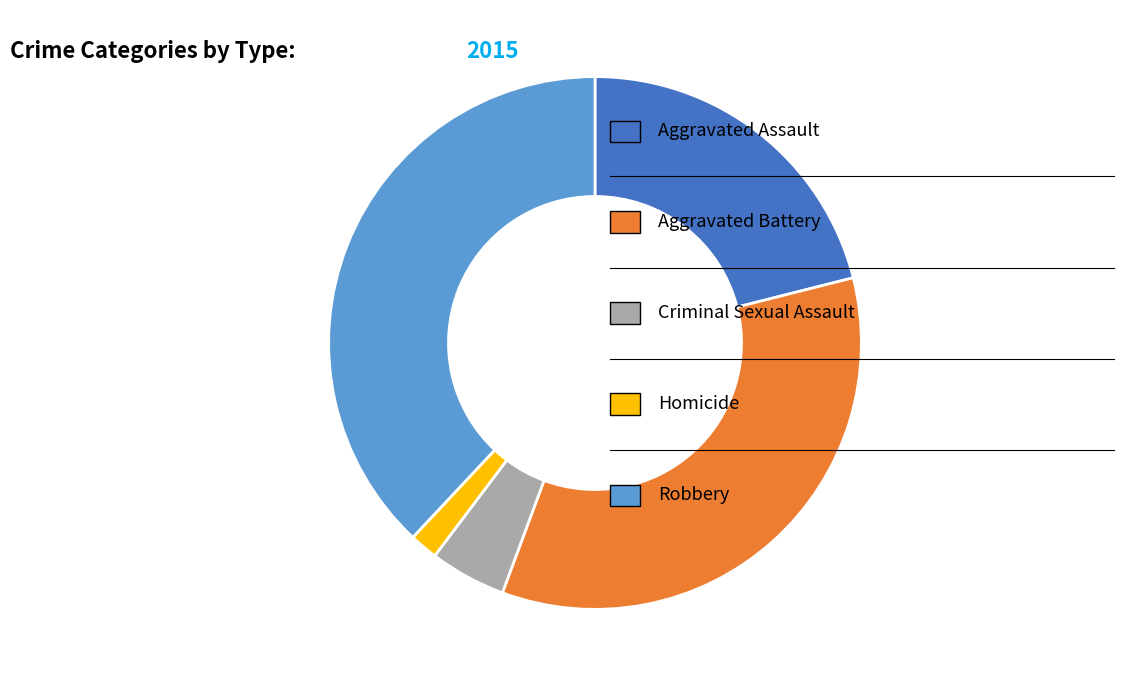

Is there any slice that represents more than half of the pie?

No